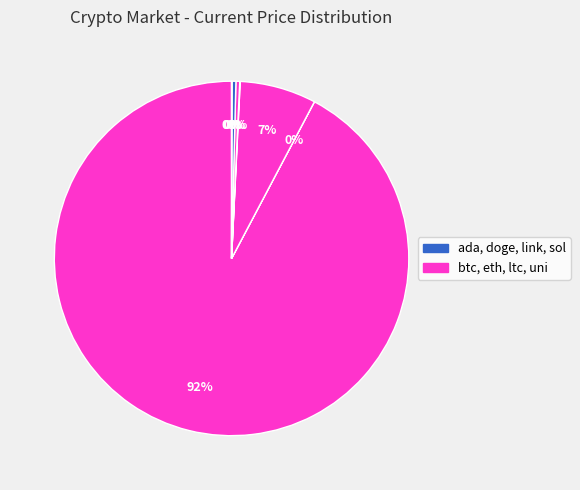

What is the smallest slice in the pie chart?

doge